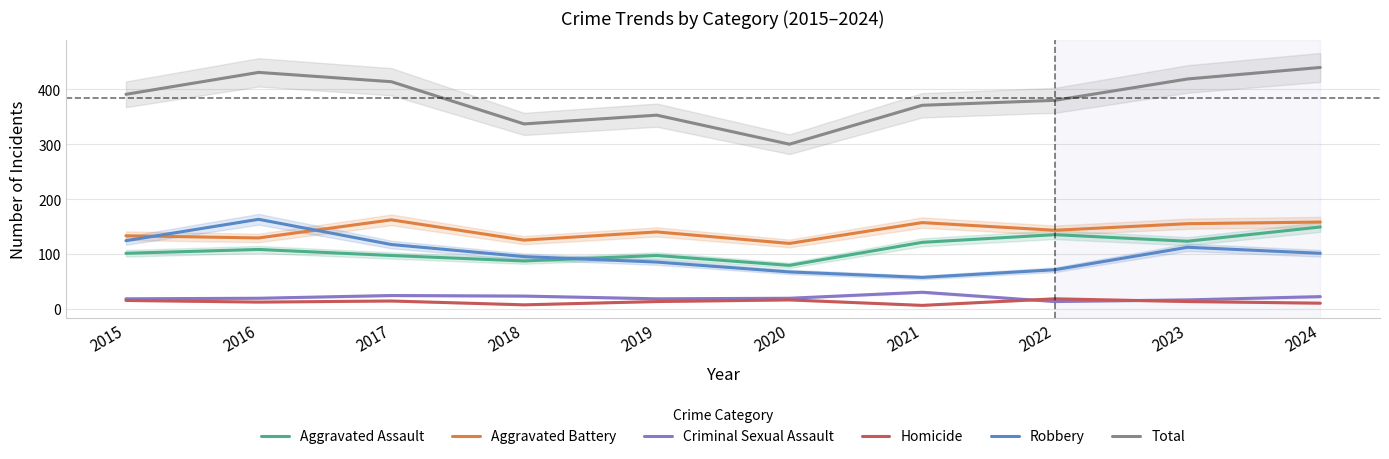

The value of Aggravated Battery at 2022 is 216. True or false?

False